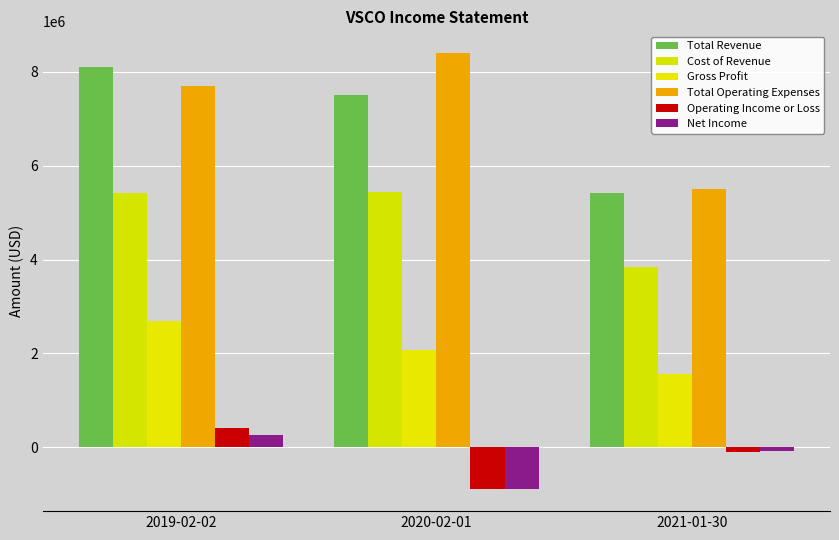

Which series changed the most between 2020-02-01 and 2021-01-30?

Total Operating Expenses